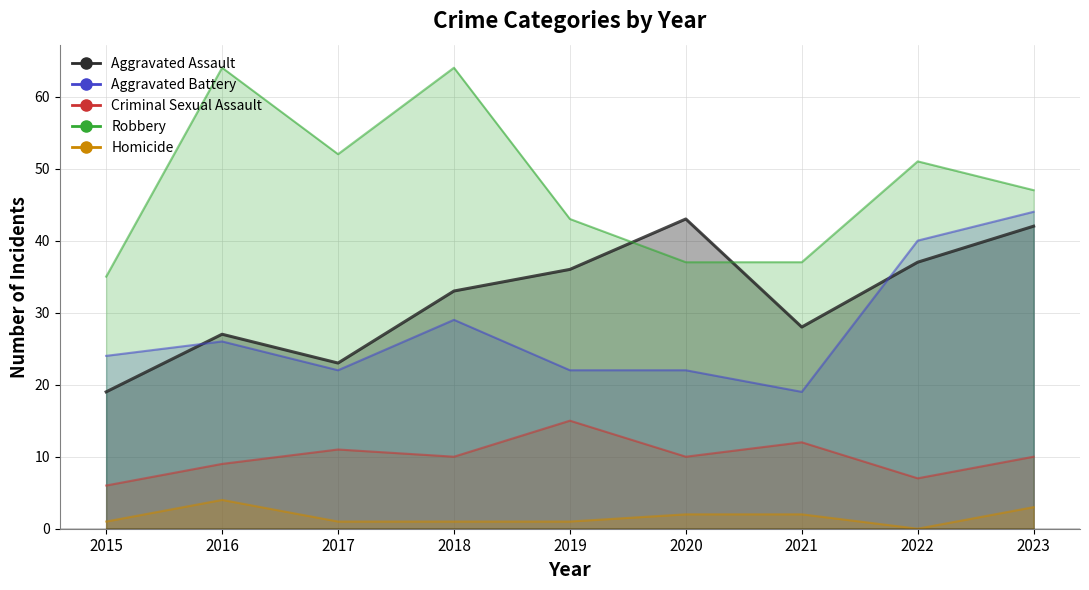

At which label does Aggravated Battery reach its peak?

2023